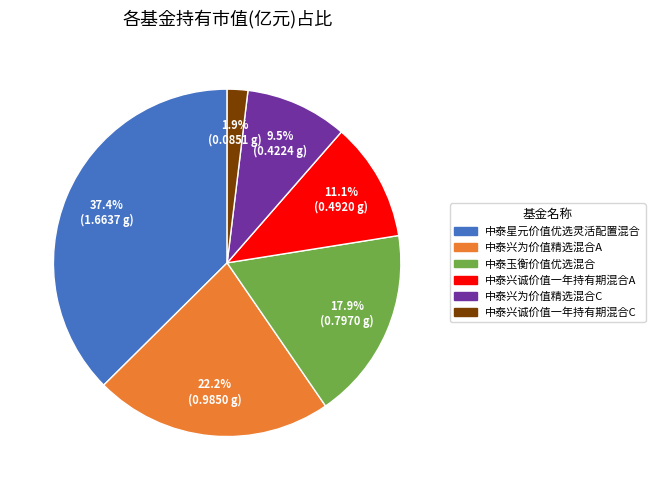

To the nearest percent, what percentage of the pie is 中泰玉衡价值优选混合?

18%